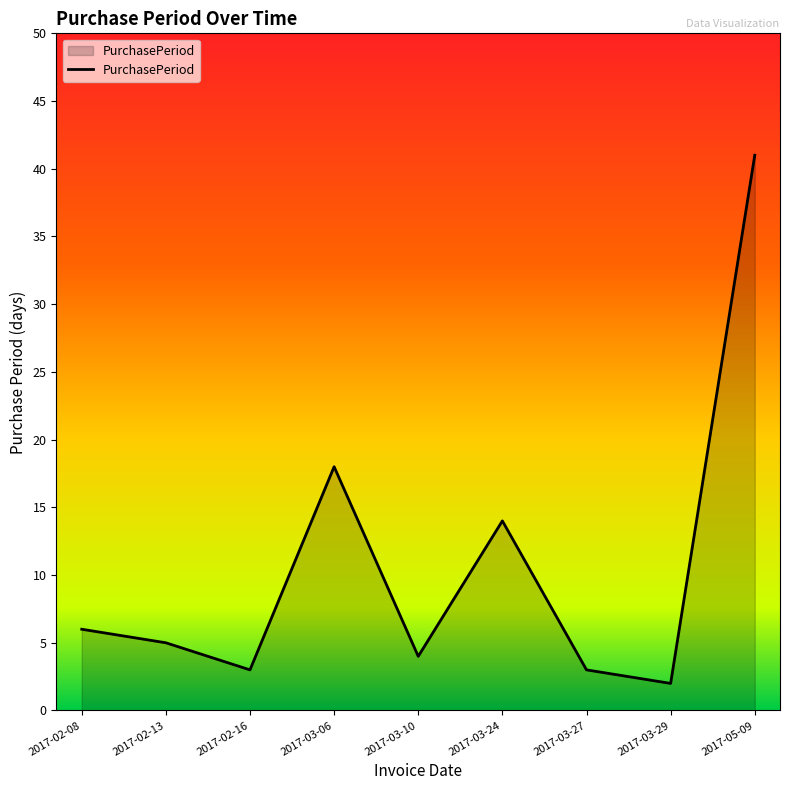

At which category does the data reach its first local peak?

2017-03-06